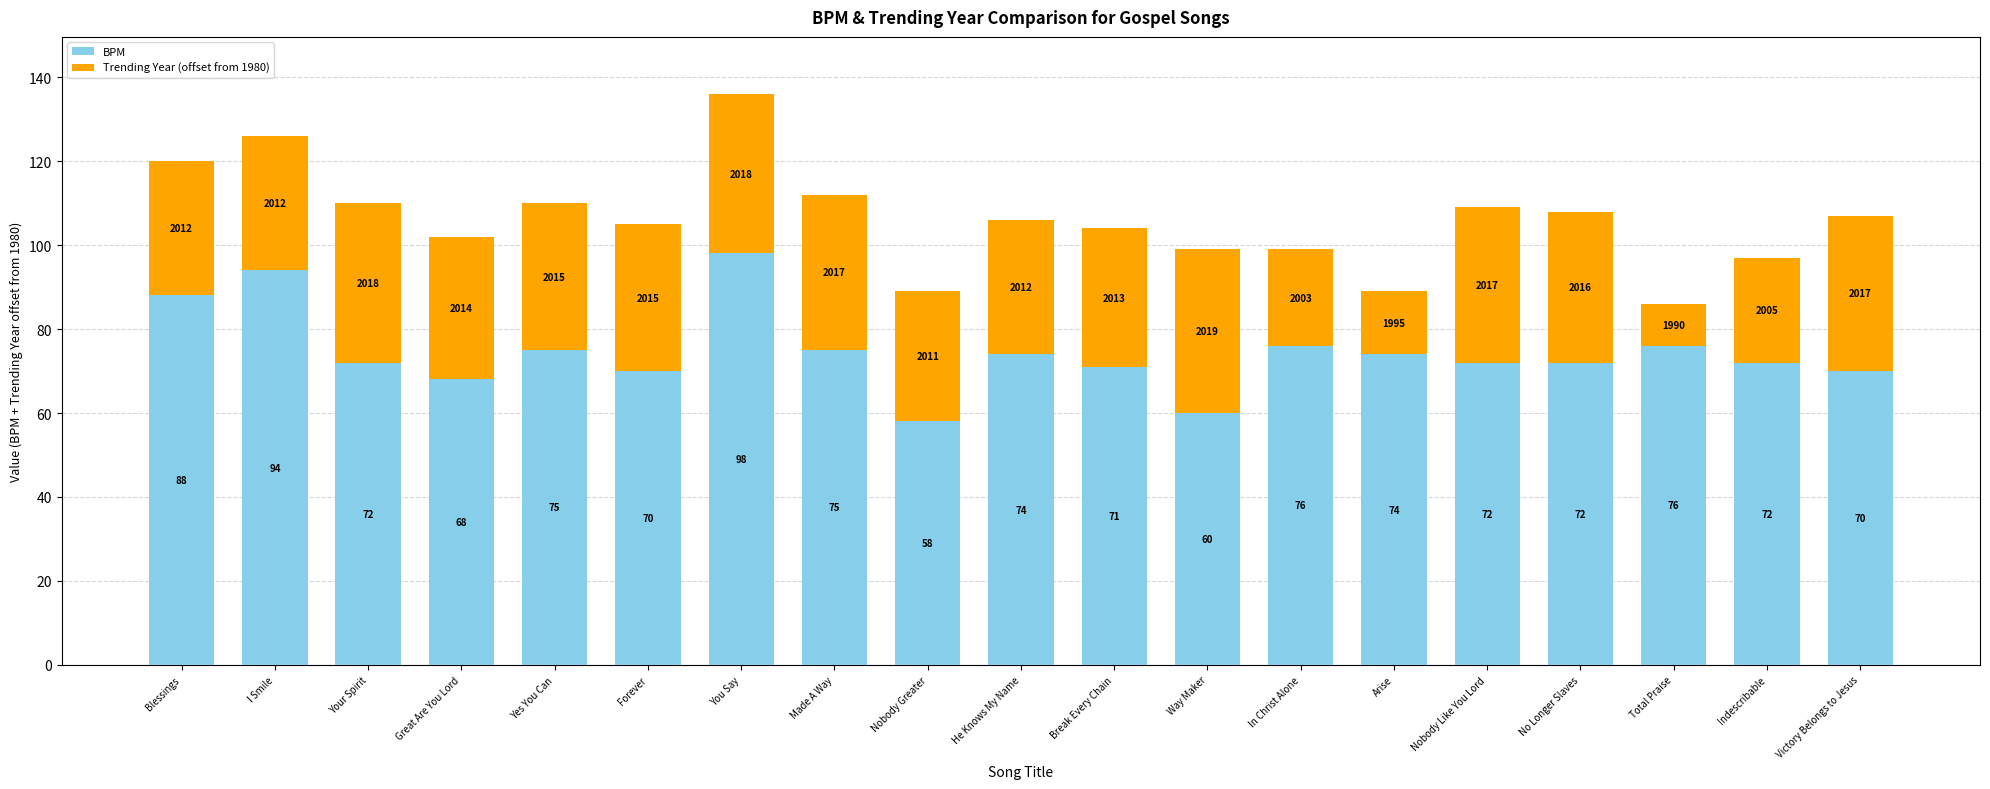

What is the difference between the maximum and minimum values in the BPM series?

40